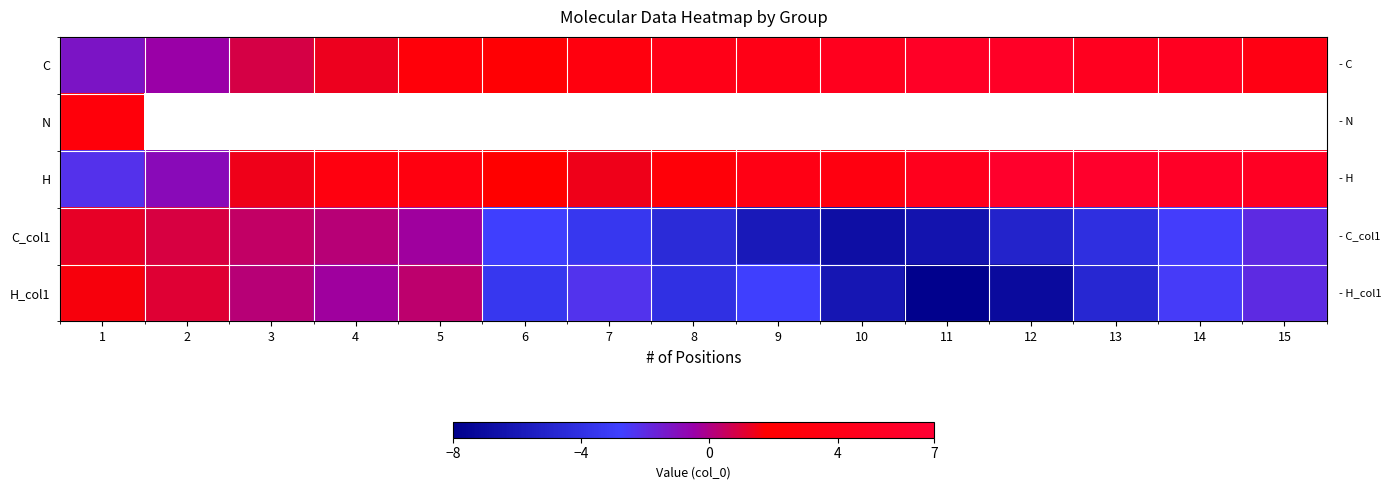

Where does the C series first go above 3?

7